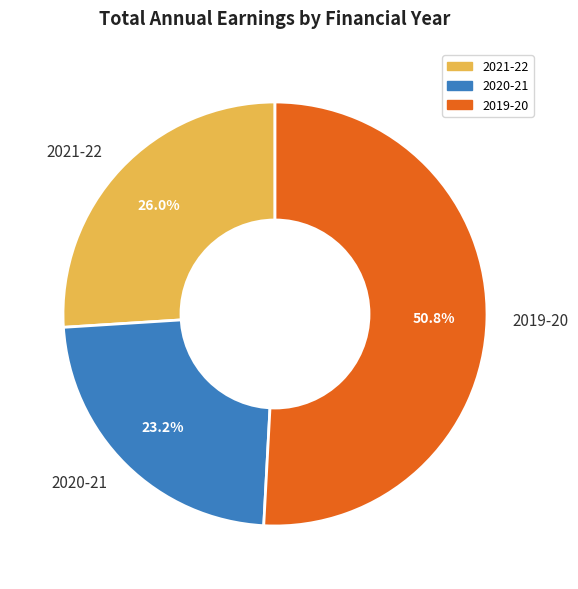

To the nearest percent, what portion does 2021-22 represent?

26%